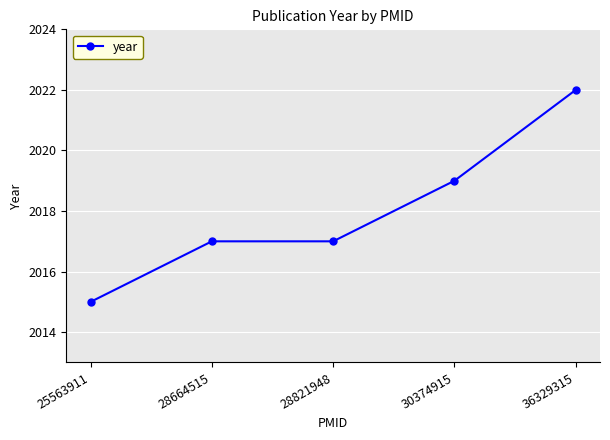

What is the difference between the values at 28821948 and 25563911?

2